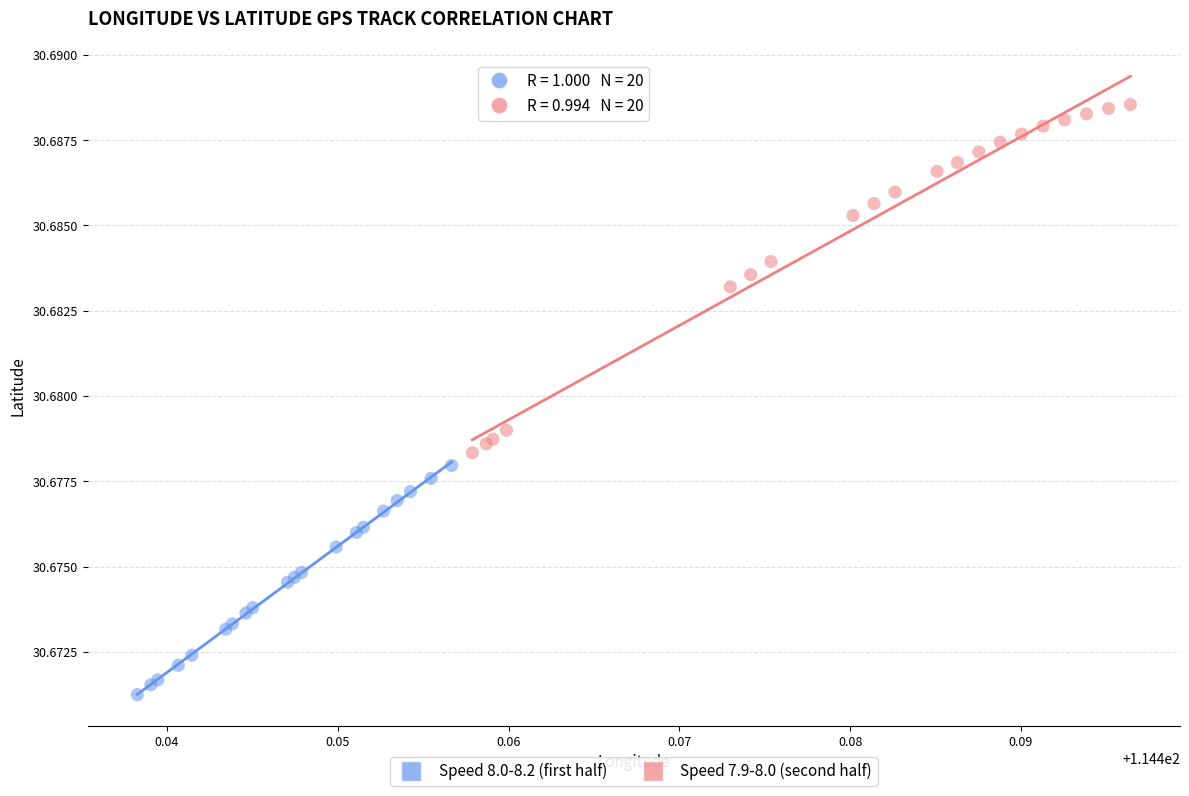

Which series has the widest spread of Y values?

Speed 7.9-8.0 (second half)